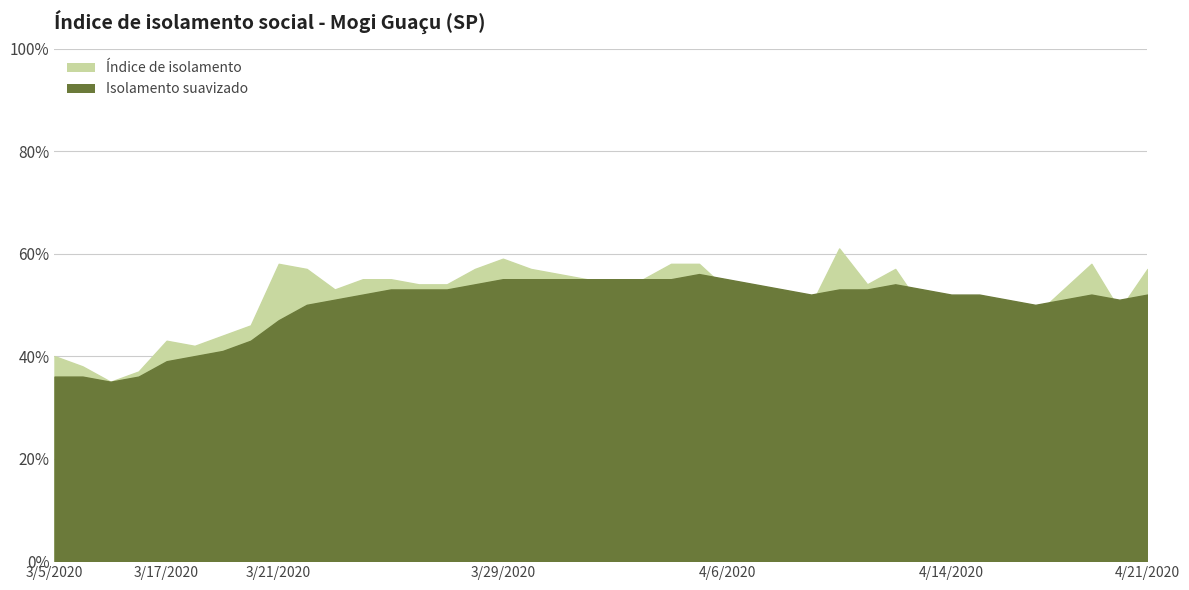

What is the sum of the Isolamento suavizado values at 4/13/2020 and 3/25/2020?

1.1